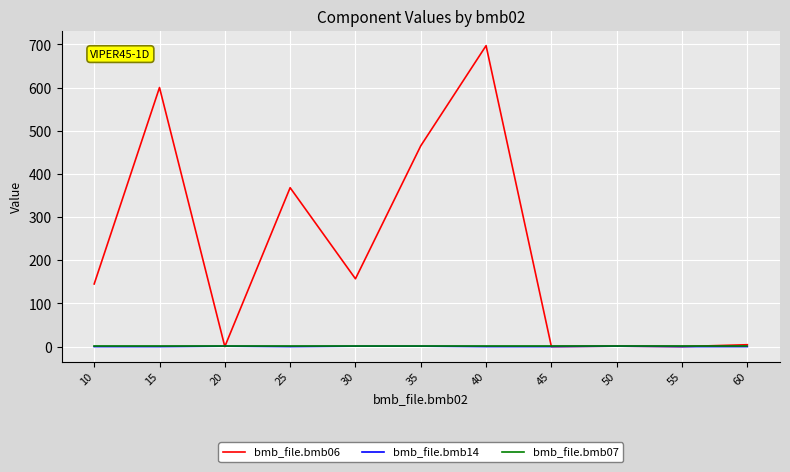

Does the chart display data point markers on the line(s)?

No